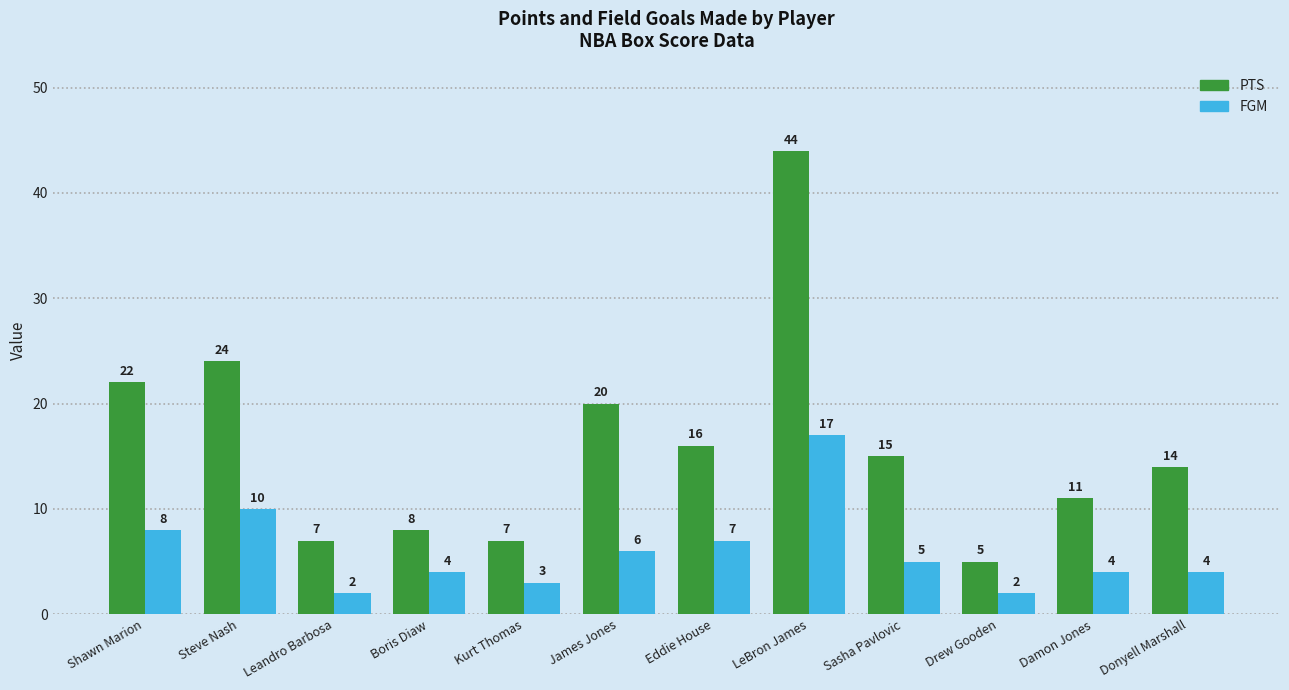

Reading left to right, list all the values displayed in this chart.

PTS: 22	24	7	8	7	20	16	44	15	5	11	14
FGM: 8	10	2	4	3	6	7	17	5	2	4	4